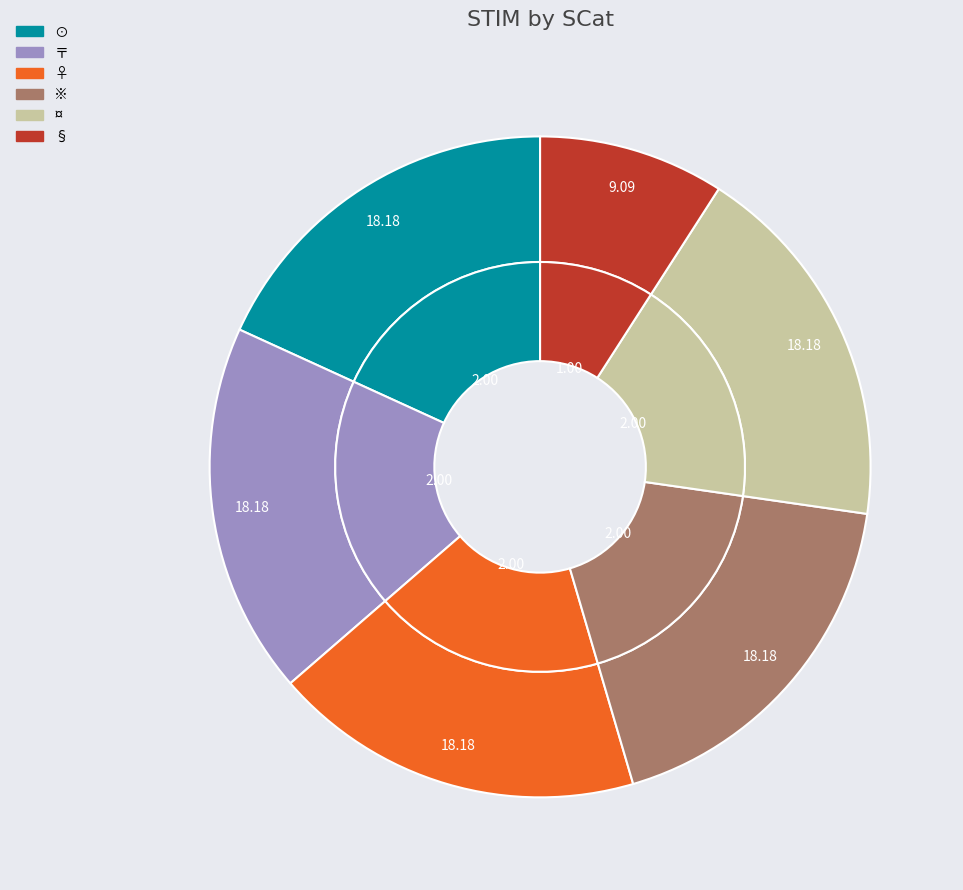

What percentage is the ※ slice, to the nearest percent?

18%